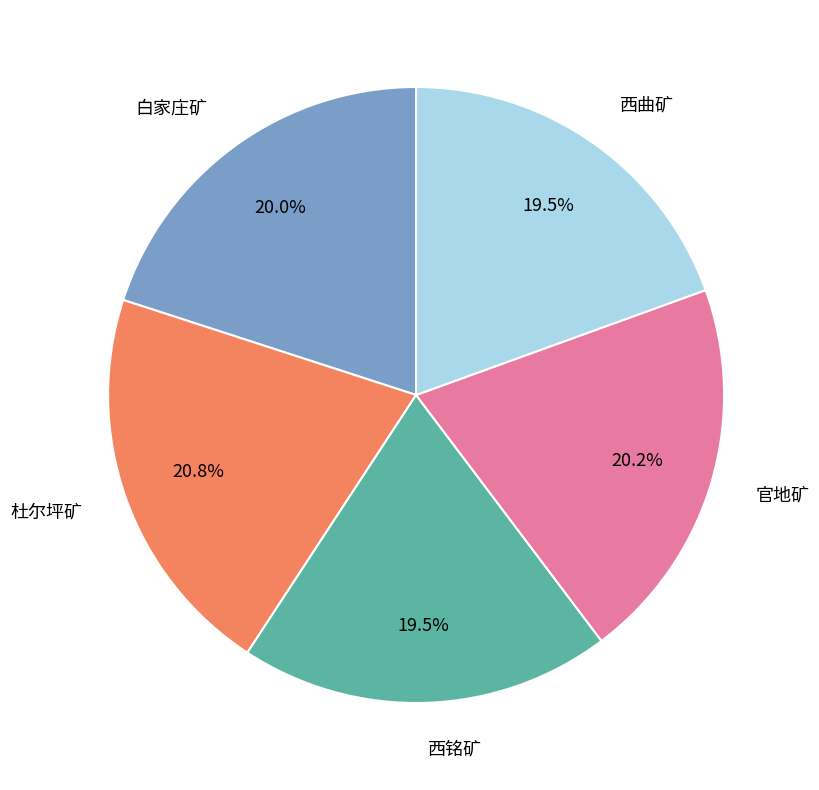

The 白家庄矿 slice represents 20% of the pie. True or false?

True